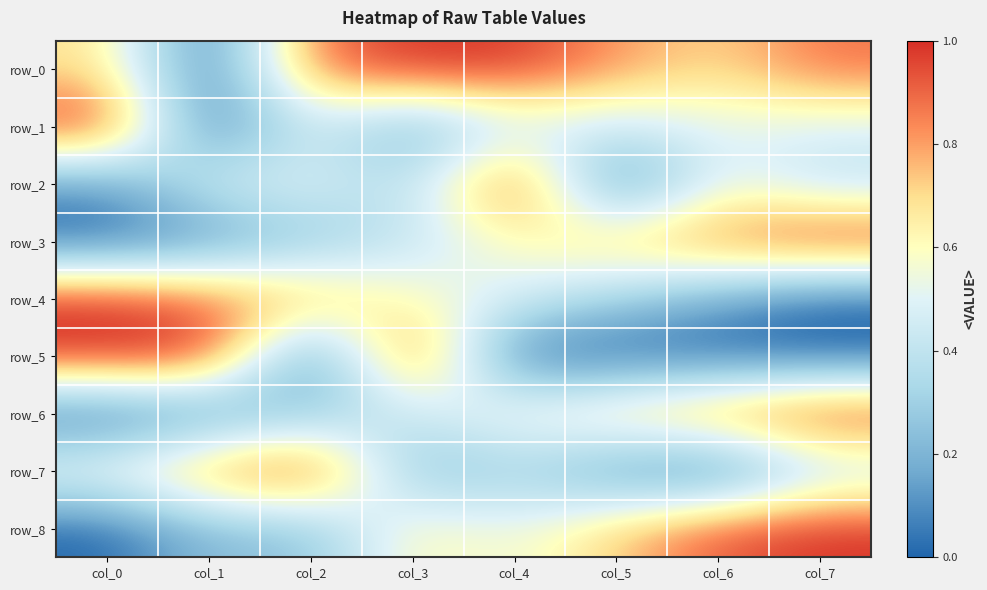

At which label is row_1 closest to 0?

col_1